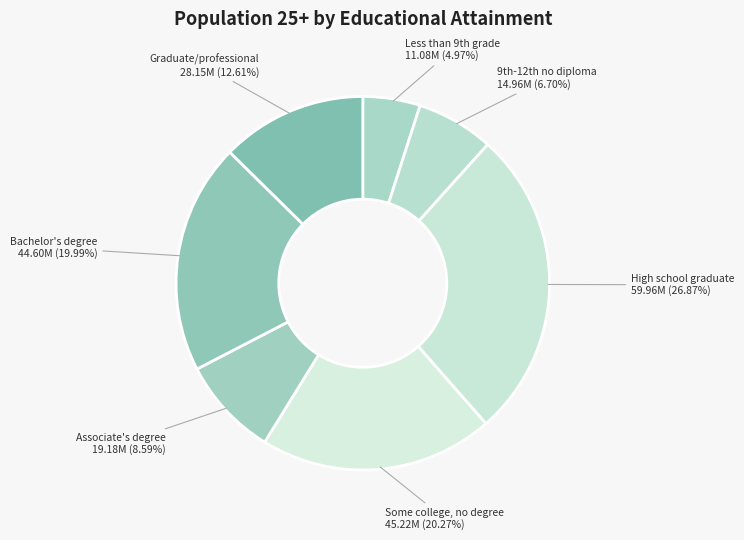

How many segments does this pie chart have?

7